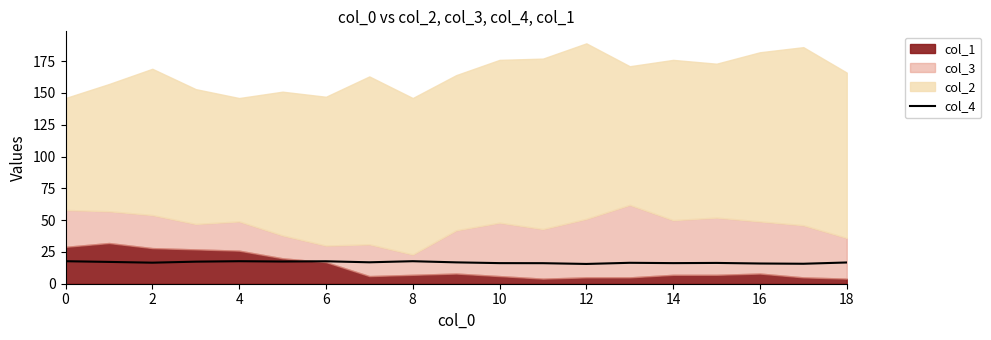

Is it true that col_4 equals 16.2 at 10?

True